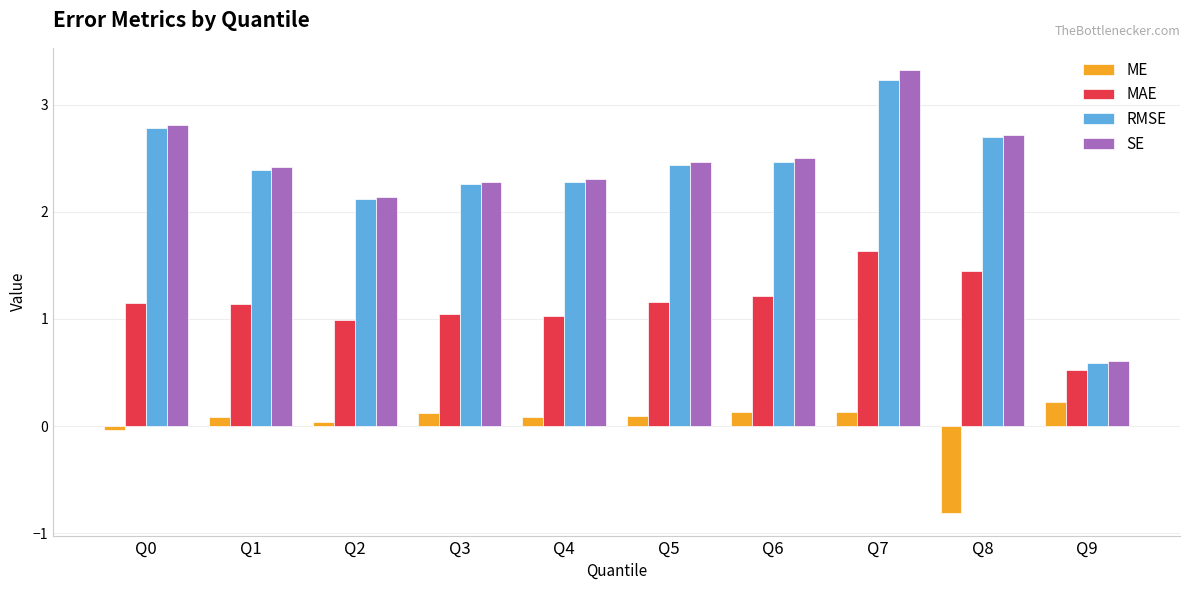

How many positive values does the ME series have?

8